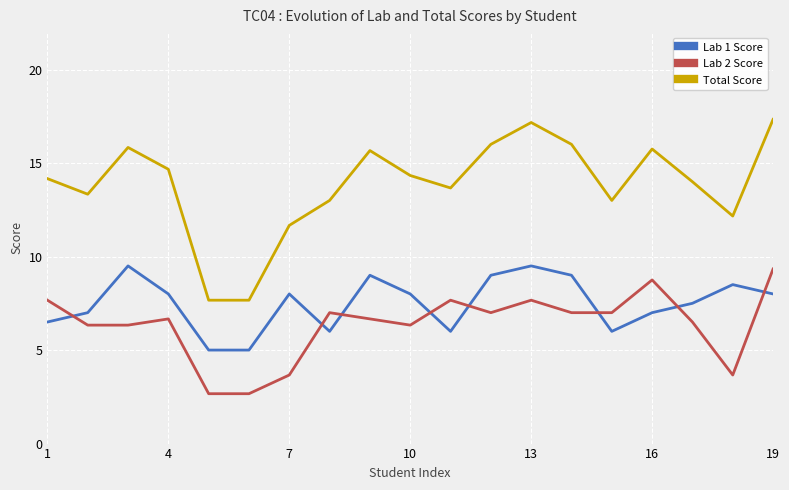

How many distinct data groups are displayed?

3